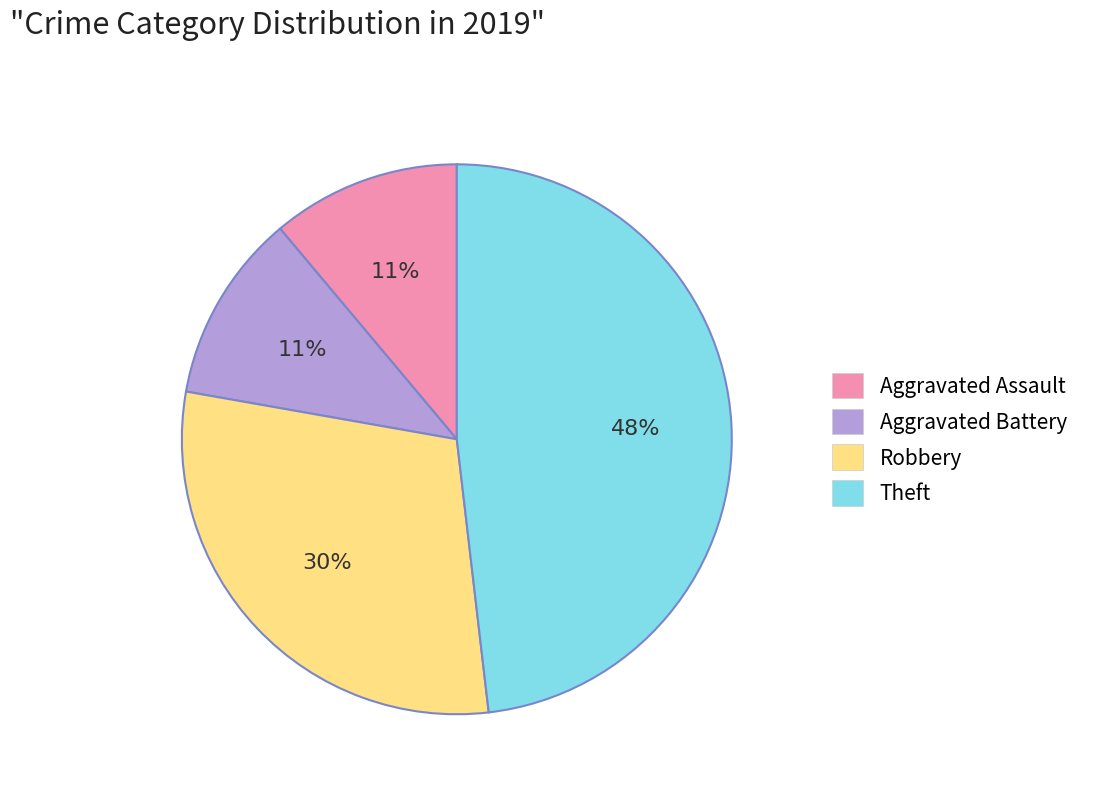

To the nearest percent, what is the average slice percentage?

25%